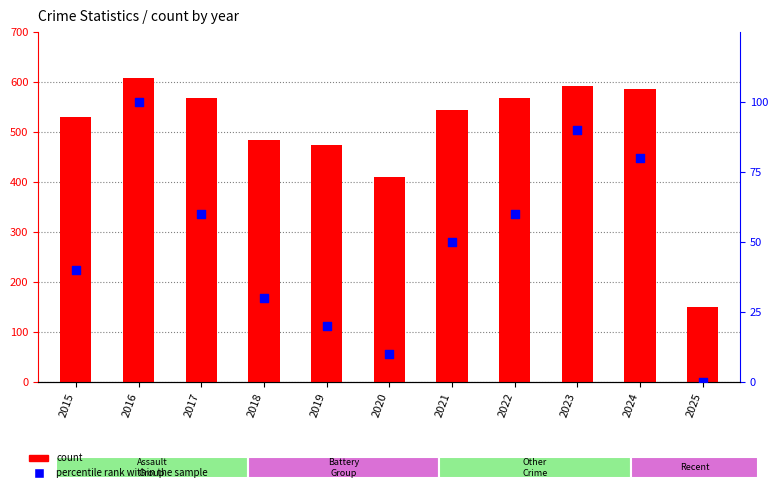

What is the total value across all series at 2016?

708